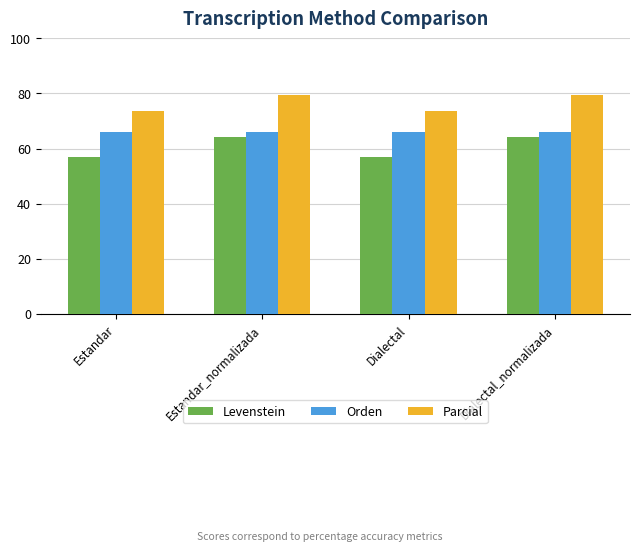

Which series has the largest total across all categories?

Parcial